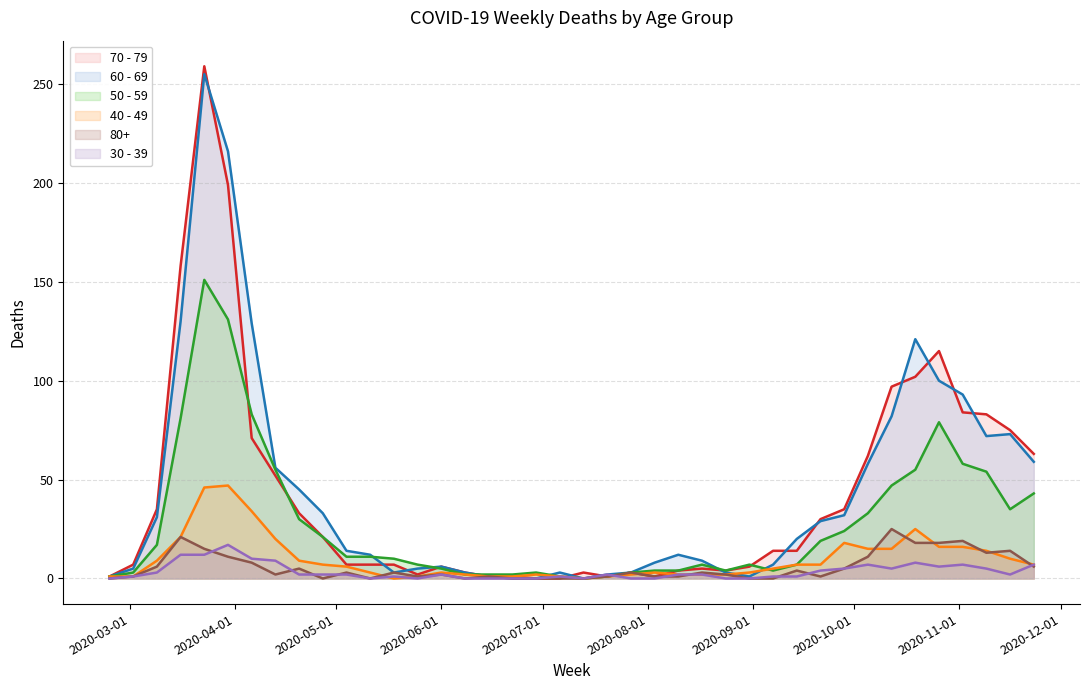

What is the greatest value displayed?

259